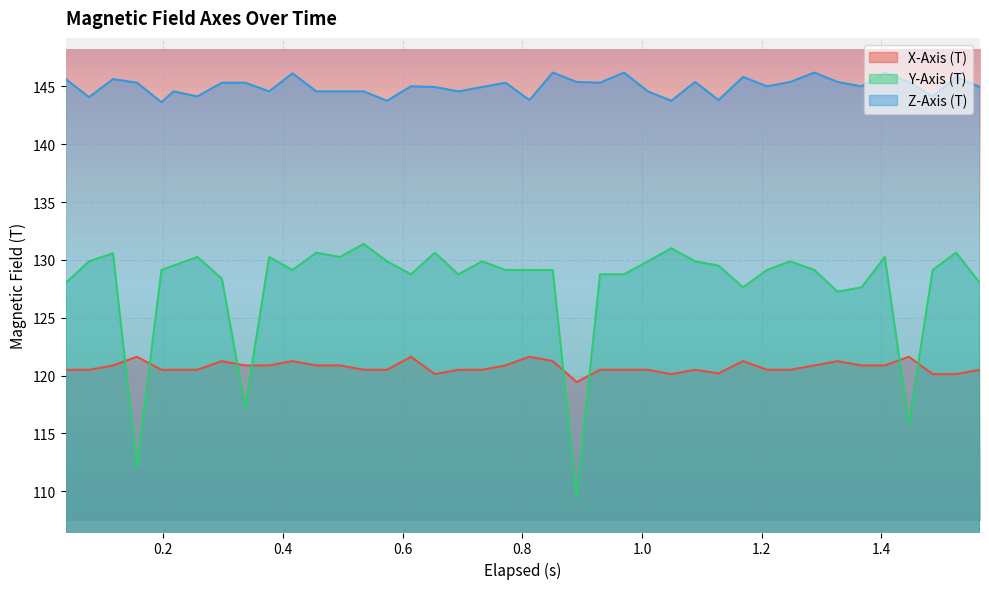

True or false: X-Axis (T) and Z-Axis (T) cross at least once.

False